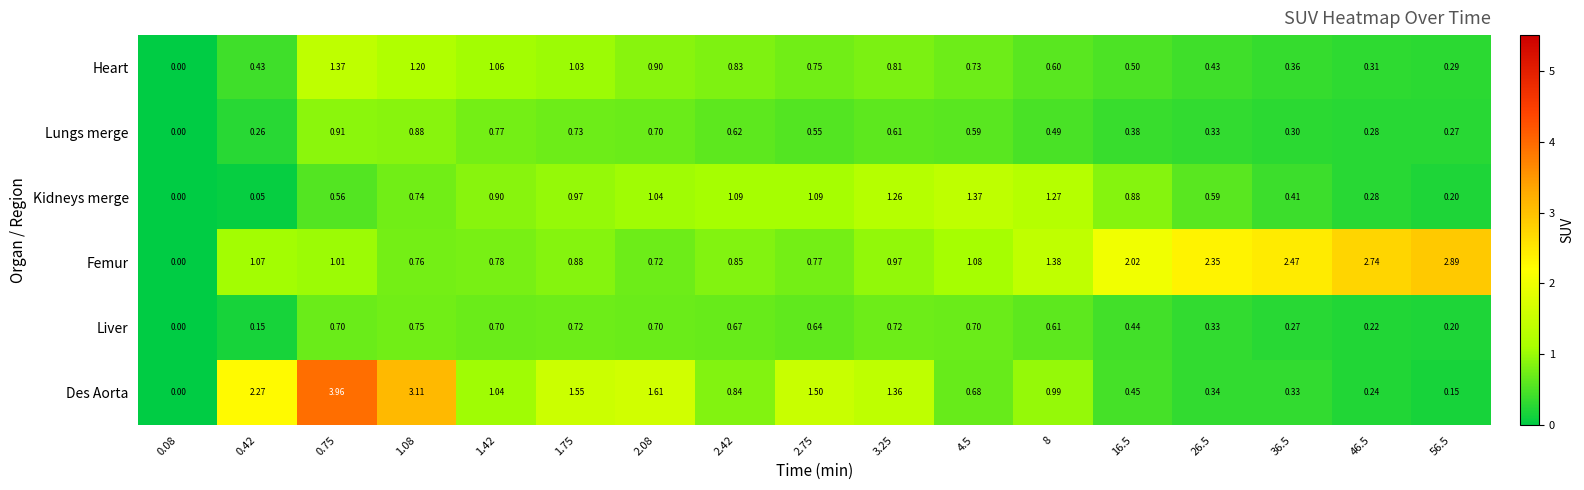

Between 0.08 and 46.5, which series saw the biggest shift?

Femur